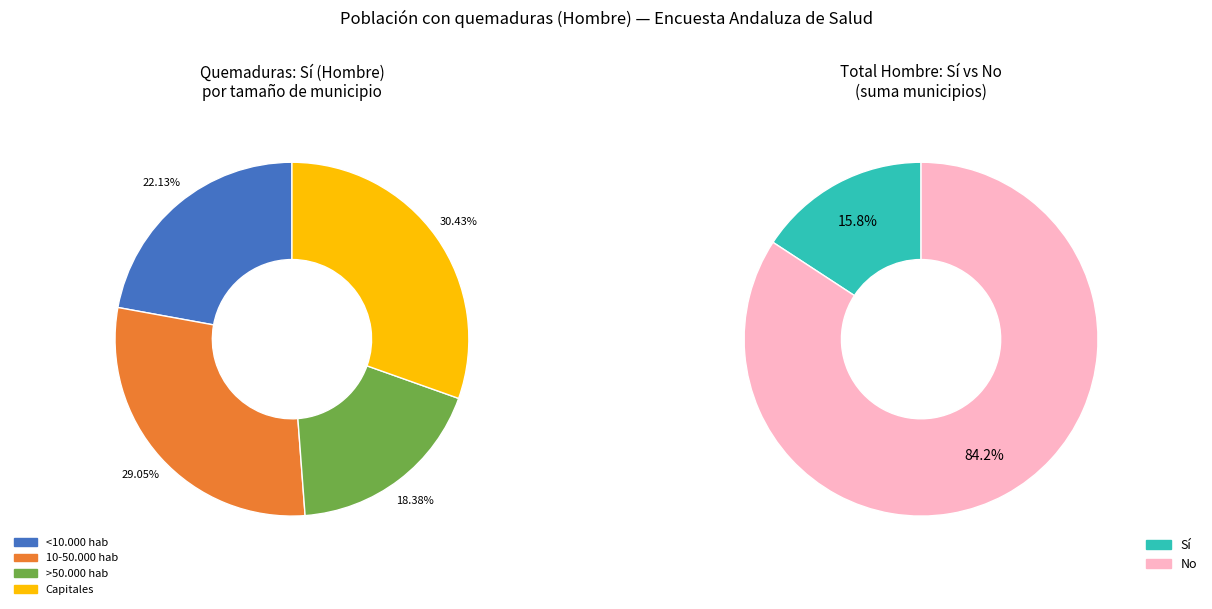

Rank the series by their average value, from lowest to highest.

Sí, No